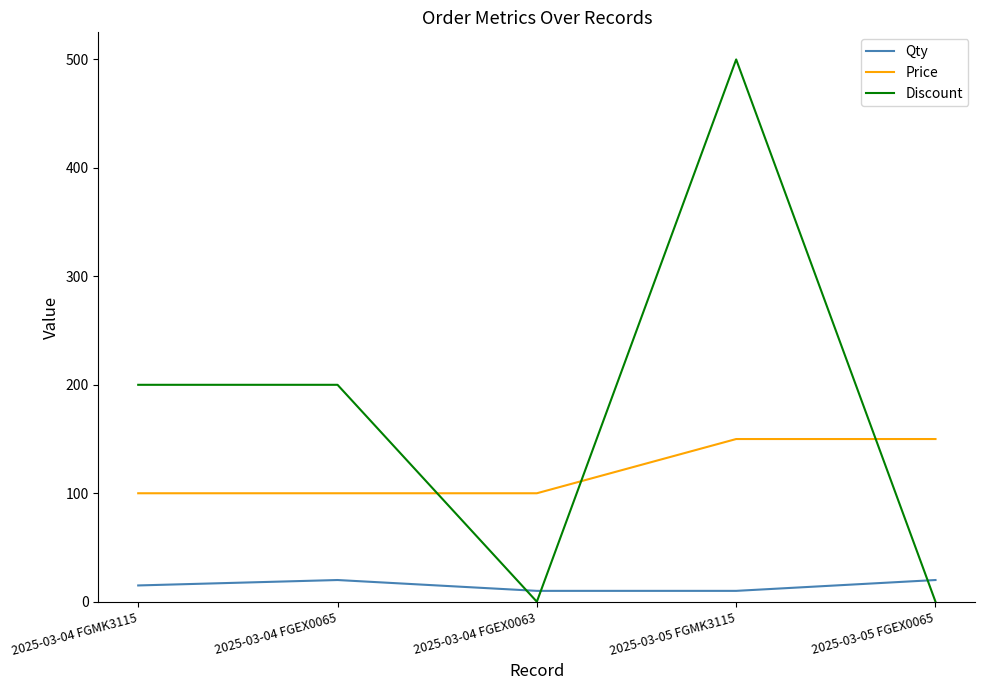

True or false: Price has a value of 100 at 2025-03-04 FGEX0063.

True